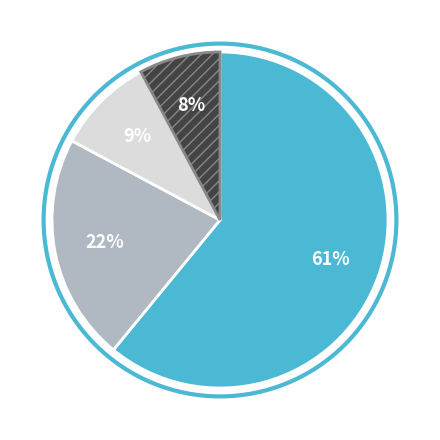

To the nearest percent, what is the average slice percentage?

25%